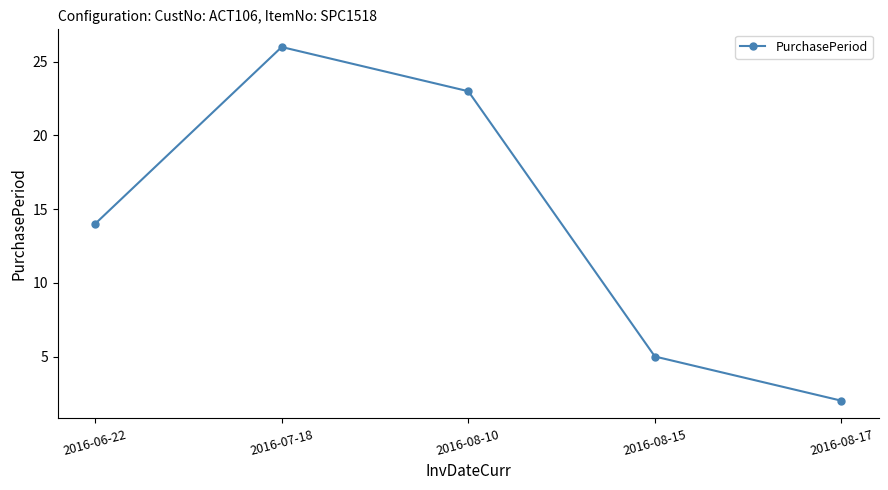

What is the value of the 4th point from the left?

5